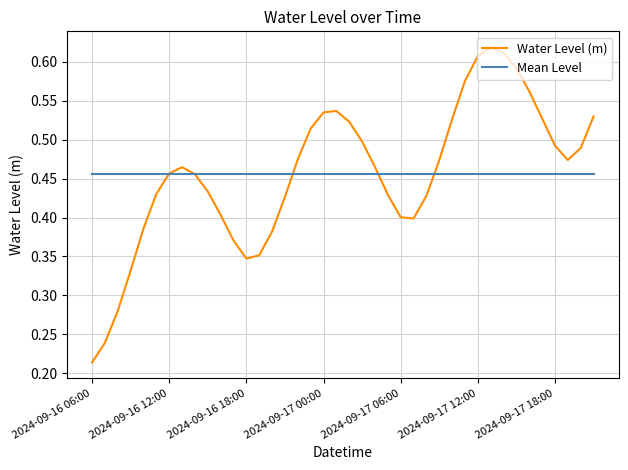

True or false: Water Level (m) has more than 0 interior local peaks.

True